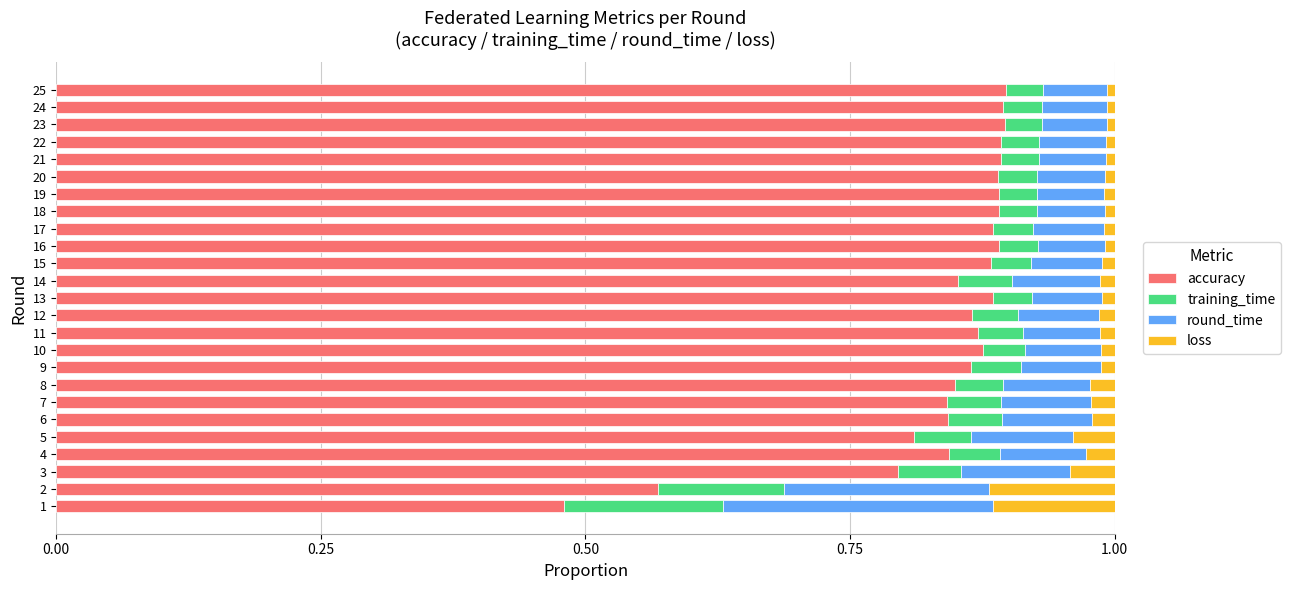

The value of accuracy at 10 is 0.2. True or false?

False